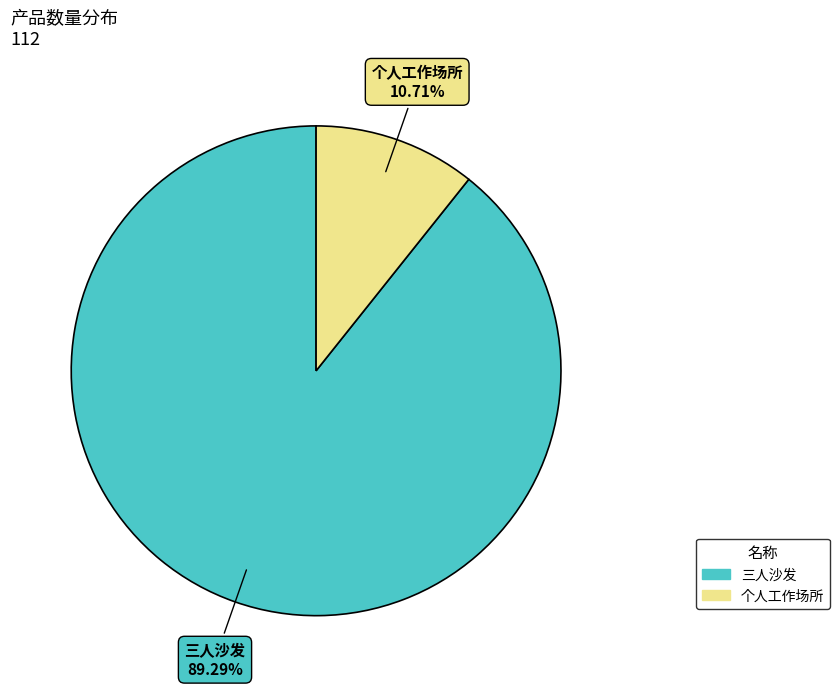

Between 个人工作场所 and 三人沙发, which is larger?

三人沙发